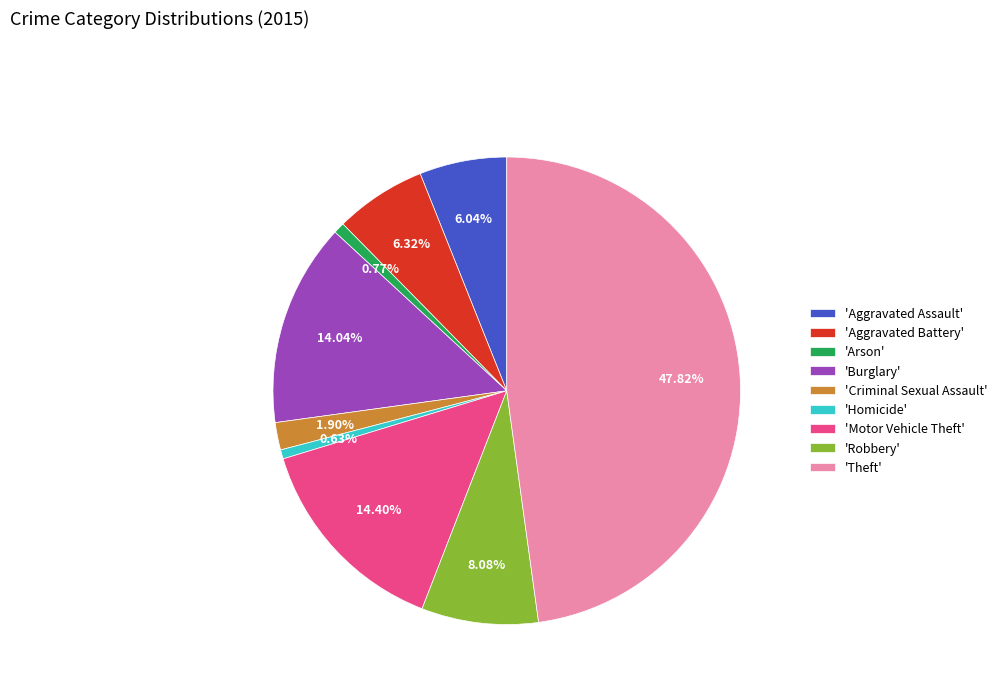

Combined, do 'Motor Vehicle Theft' and 'Criminal Sexual Assault' account for over 50%?

No